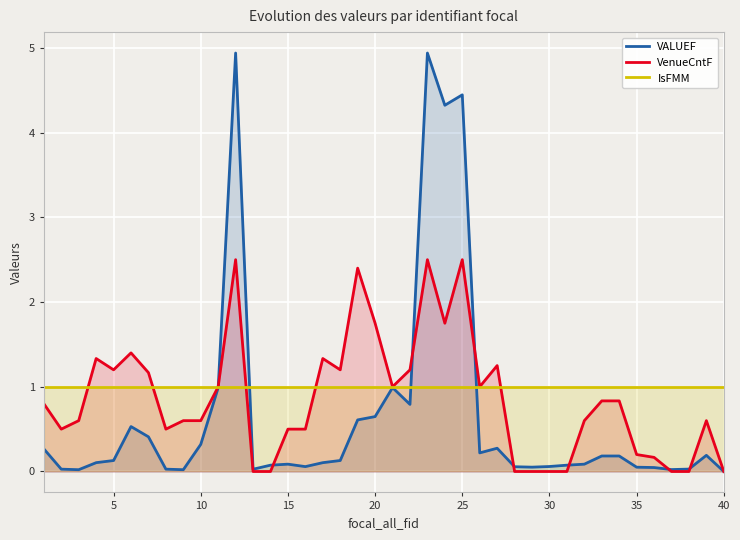

At how many categories does at least one series exceed 4?

4